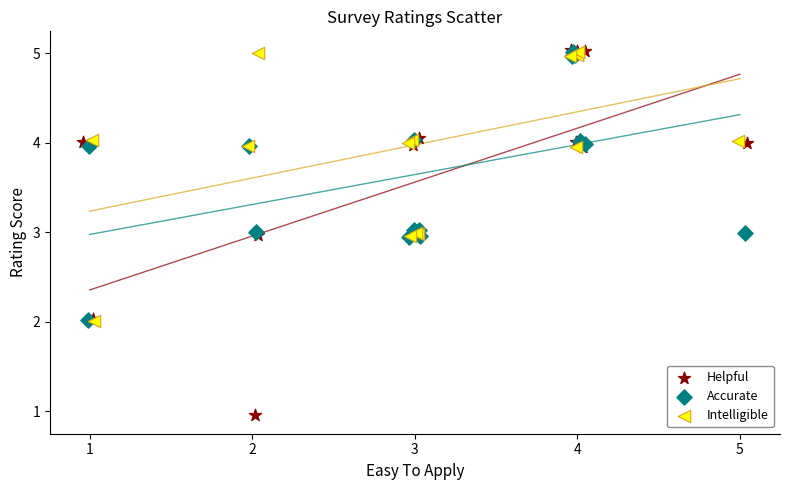

Which series has the widest spread of Y values?

Helpful